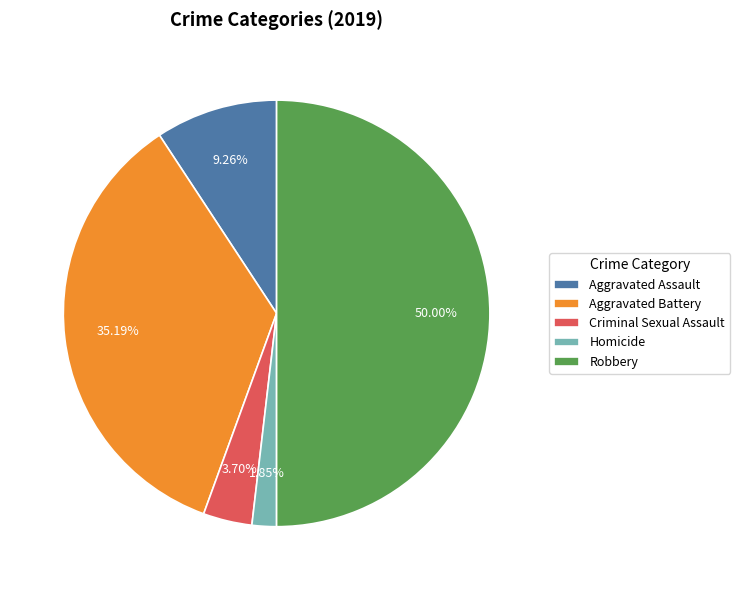

Is it true that Aggravated Assault is 15% of the pie?

False